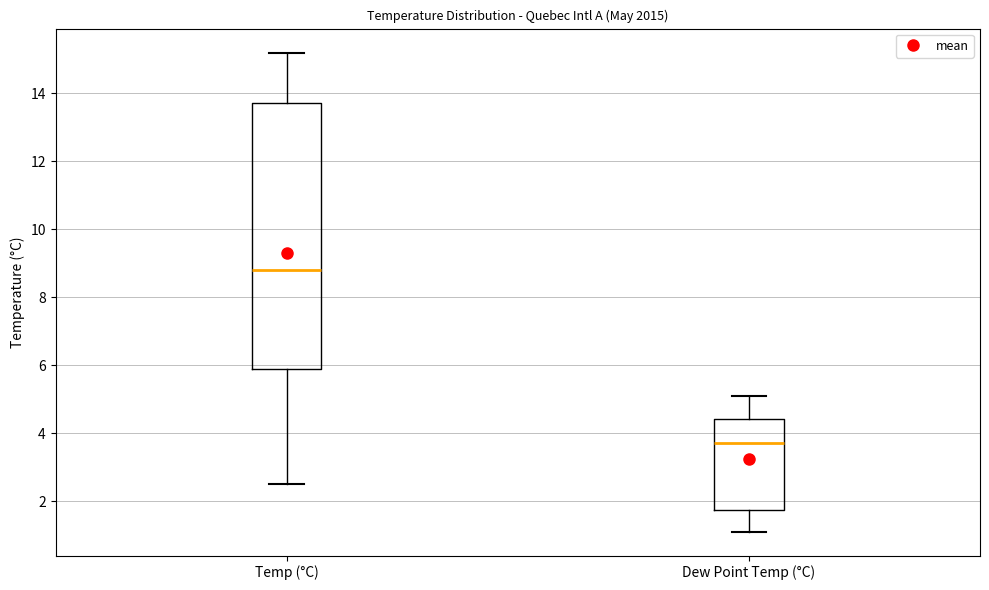

Reading left to right, read every box against the y-axis: the position of its median line, the range the box covers, and the ends of its whiskers. The values are not printed on the chart, so give them approximately, as read against the axis.

Temp (°C): median 8.8, box 6.0 to 13.8, whiskers 2.6 to 15.2
Dew Point Temp (°C): median 3.8, box 1.8 to 4.4, whiskers 1.2 to 5.2